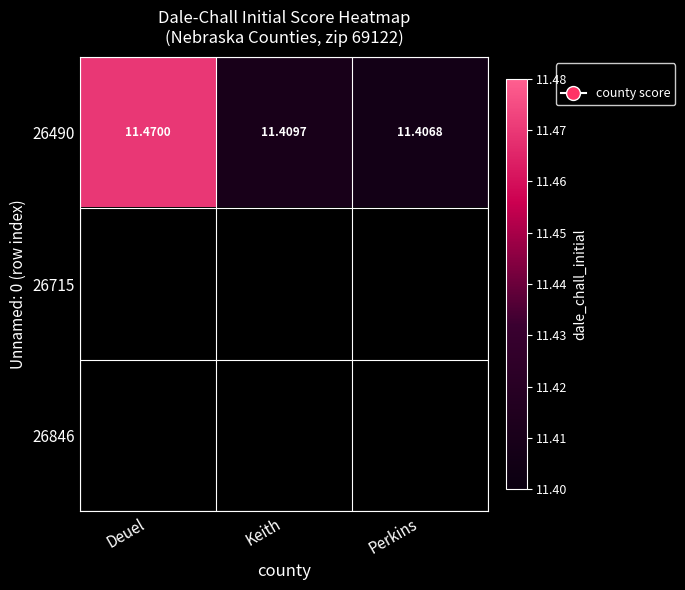

Rank the categories by 26490 value from lowest to highest.

Perkins, Keith, Deuel